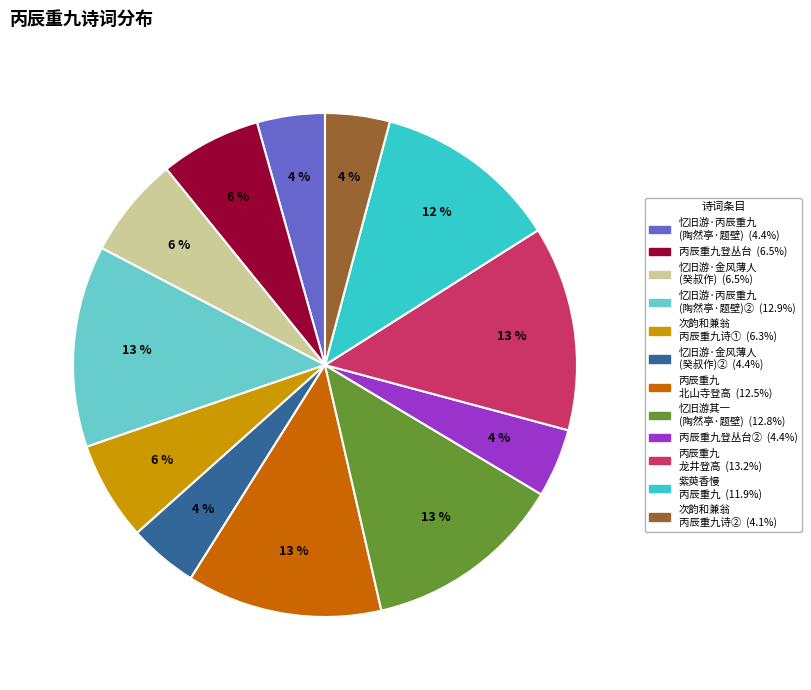

To the nearest percent, what is the average slice percentage?

8%